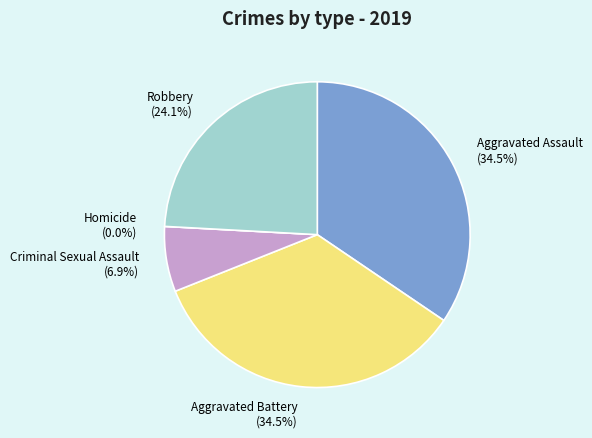

How much of the chart is everything except Aggravated Assault?

65.5%